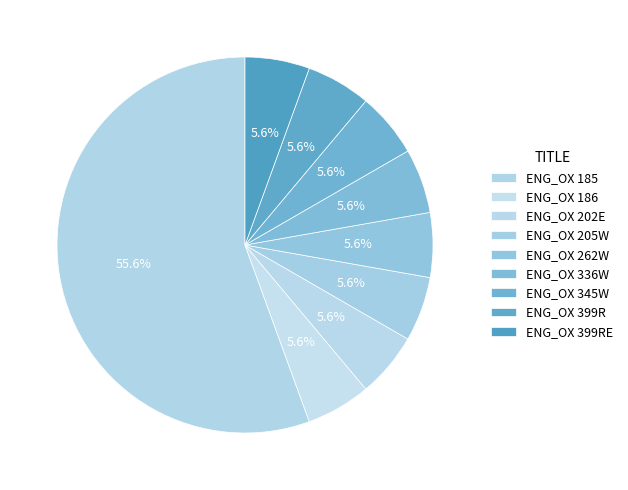

True or false: ENG_OX 186 accounts for 6% of the total.

True